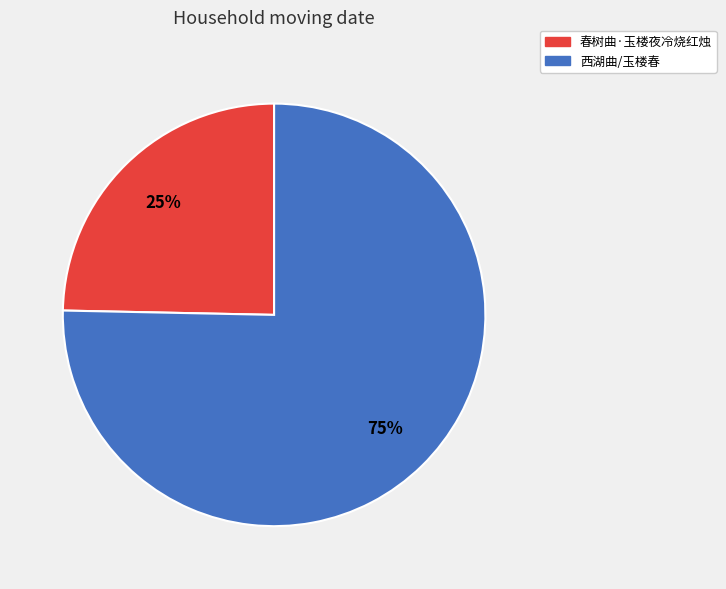

What percentage is the 西湖曲/玉楼春 slice, to the nearest percent?

75%